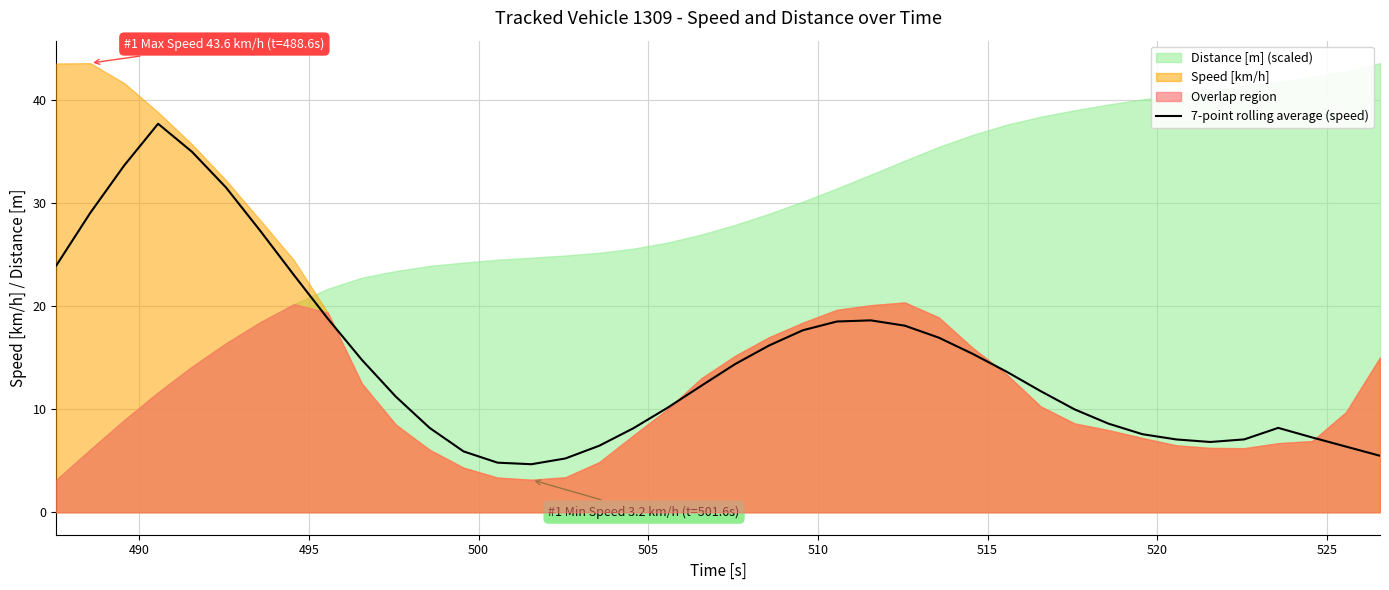

Reading right to left, transcribe all the data shown in this chart.

5.5	6.4	7.3	8.2	7.1	6.8	7.1	7.6	8.6	10.0	11.8	13.6	15.4	17.0	18.1	18.6	18.5	17.7	16.2	14.4	12.3	10.1	8.2	6.5	5.2	4.7	4.8	5.9	8.2	11.2	14.8	18.8	23.0	27.4	31.5	35.0	37.7	33.7	29.1	24.0